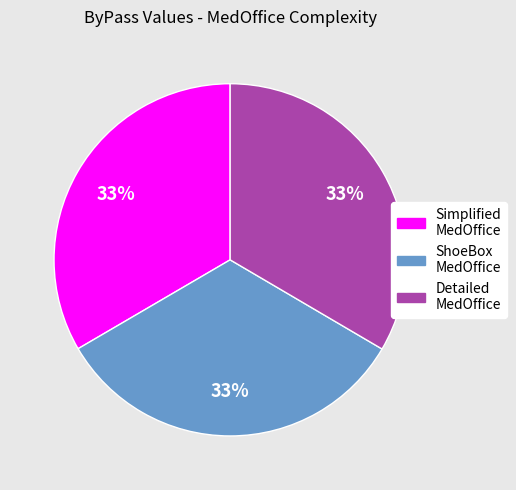

Do Simplified MedOffice and ShoeBox MedOffice together represent more than half of the pie?

Yes